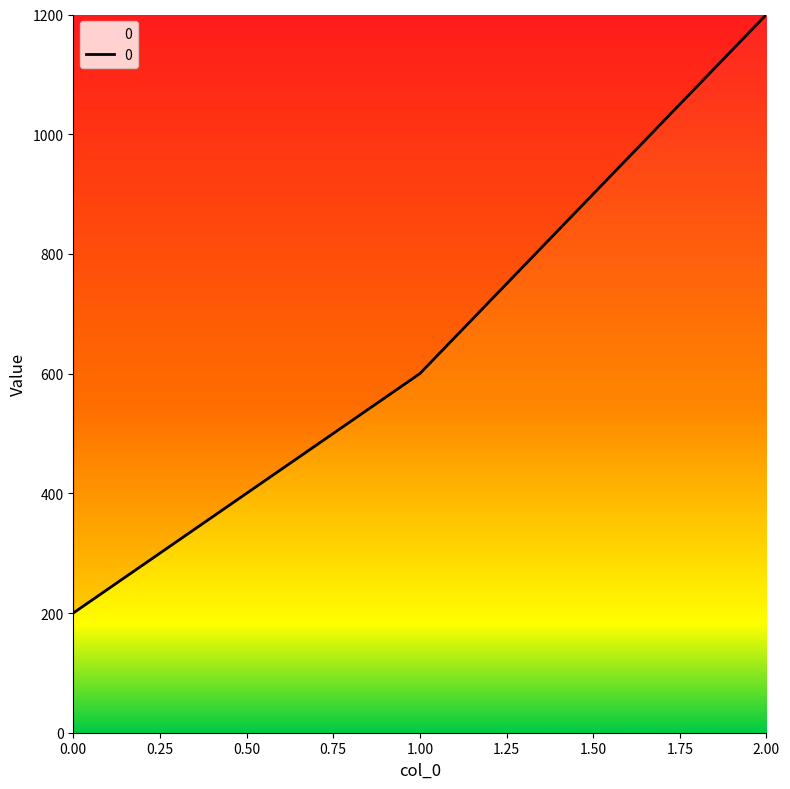

Reading left to right, list all the values displayed in this chart.

0.00=200	1.00=600	2.00=1200